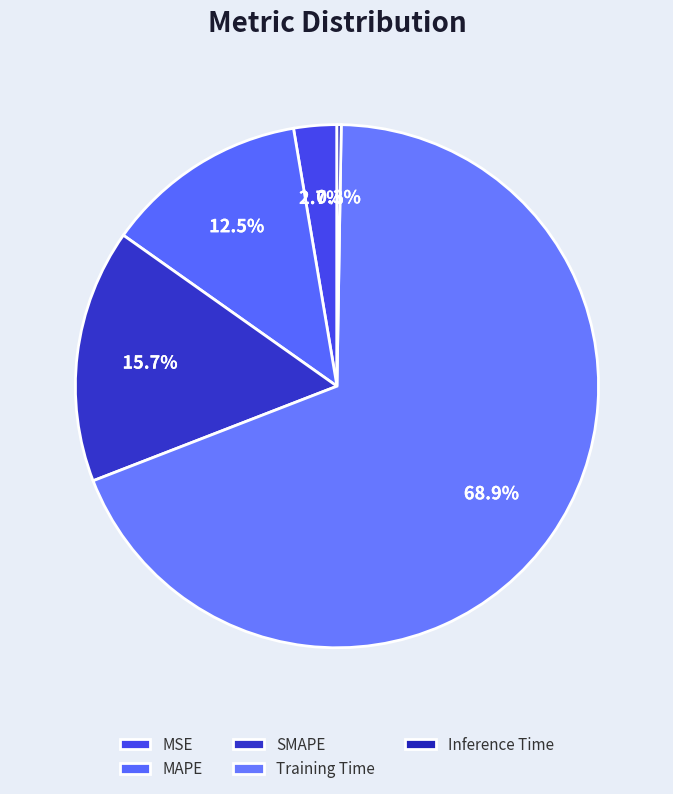

Which category has the smallest portion of the pie?

Inference Time